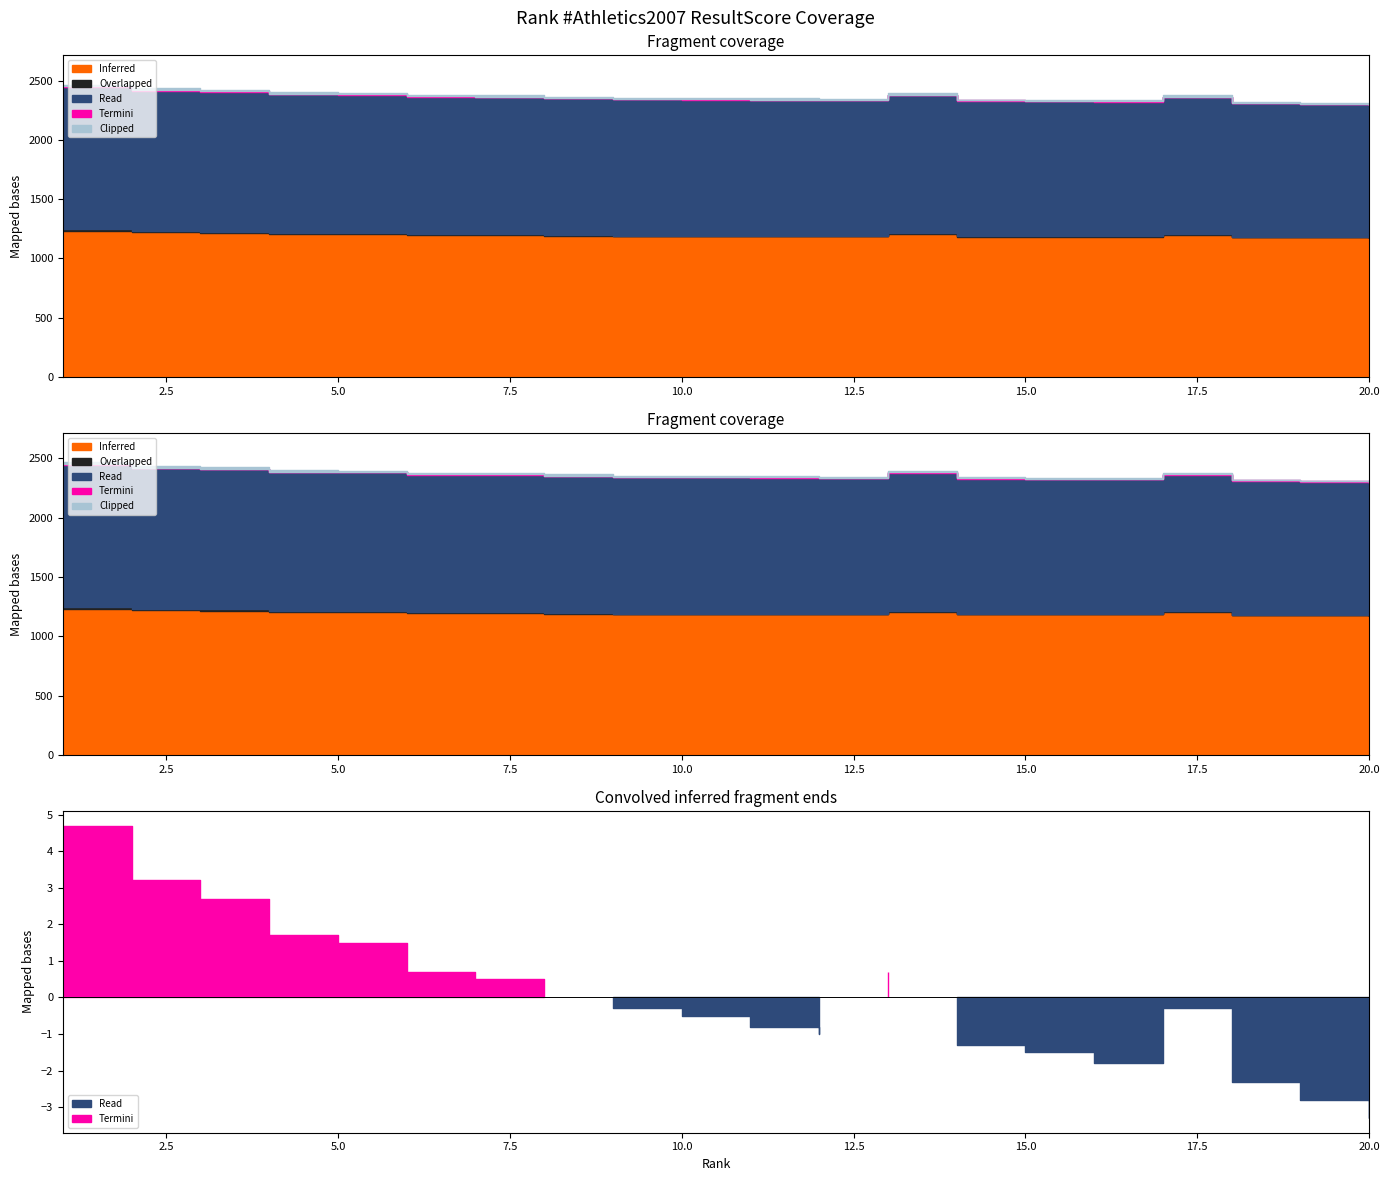

At 2, list the series in order from smallest to largest.

Termini, Overlapped, Clipped, Read, Inferred